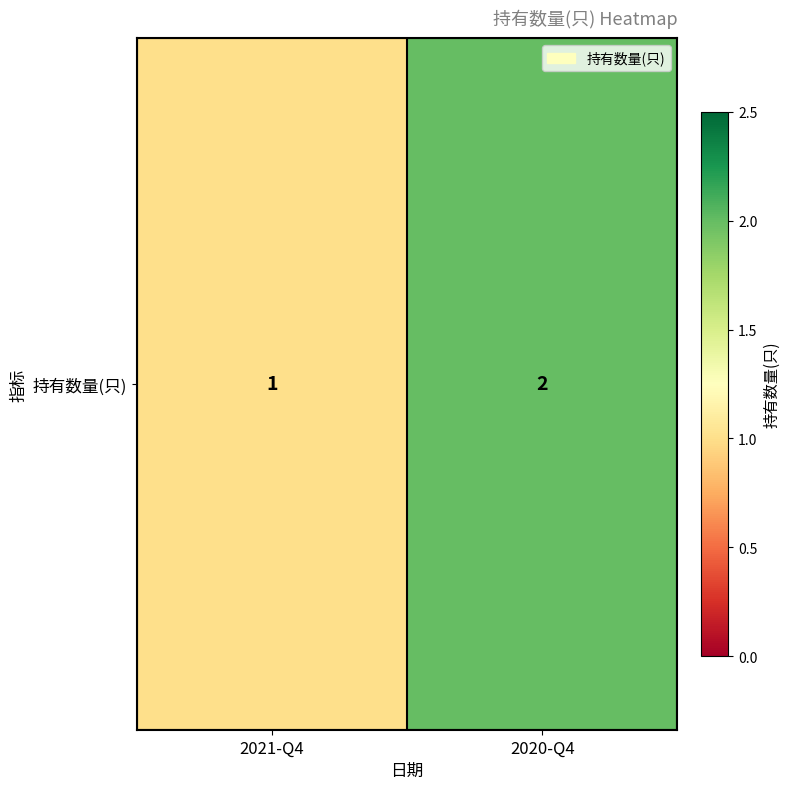

What is the change in value from 2021-Q4 to 2020-Q4?

+1